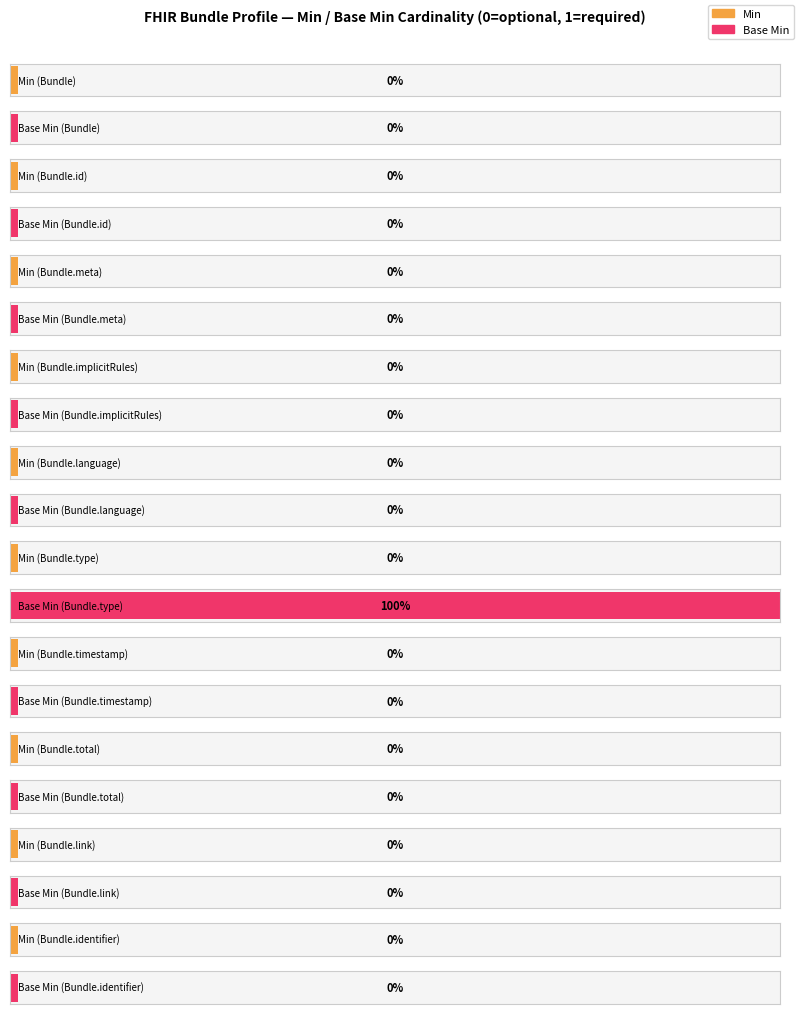

Which series changed the most between Bundle and Bundle.link?

Min